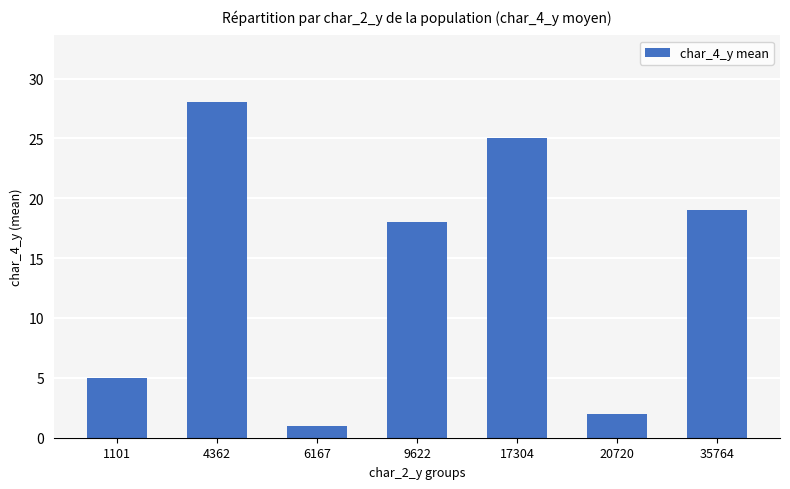

What is the smallest value displayed?

1